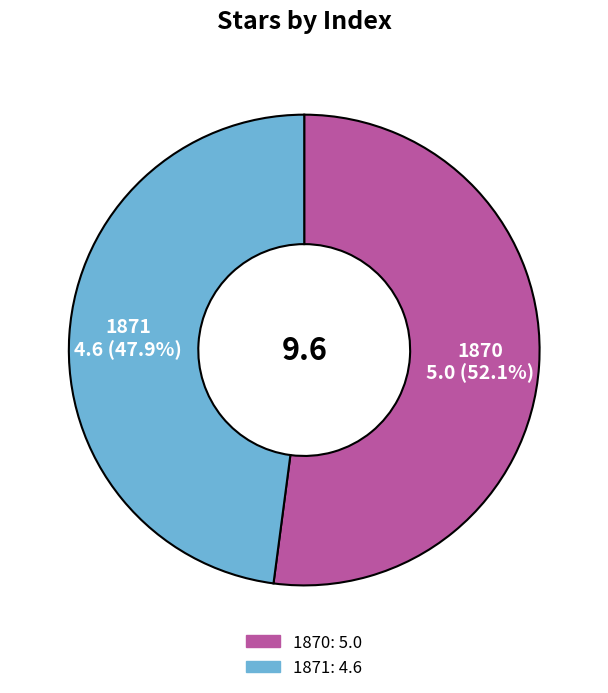

How many slices are in this pie chart?

2